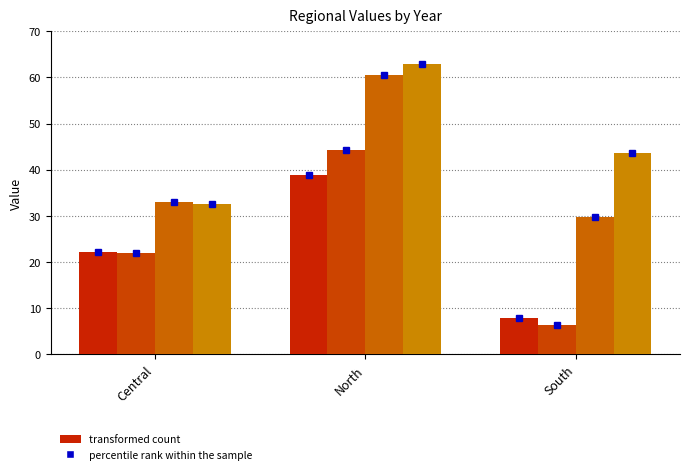

What is the total value across all series at North?

206.4